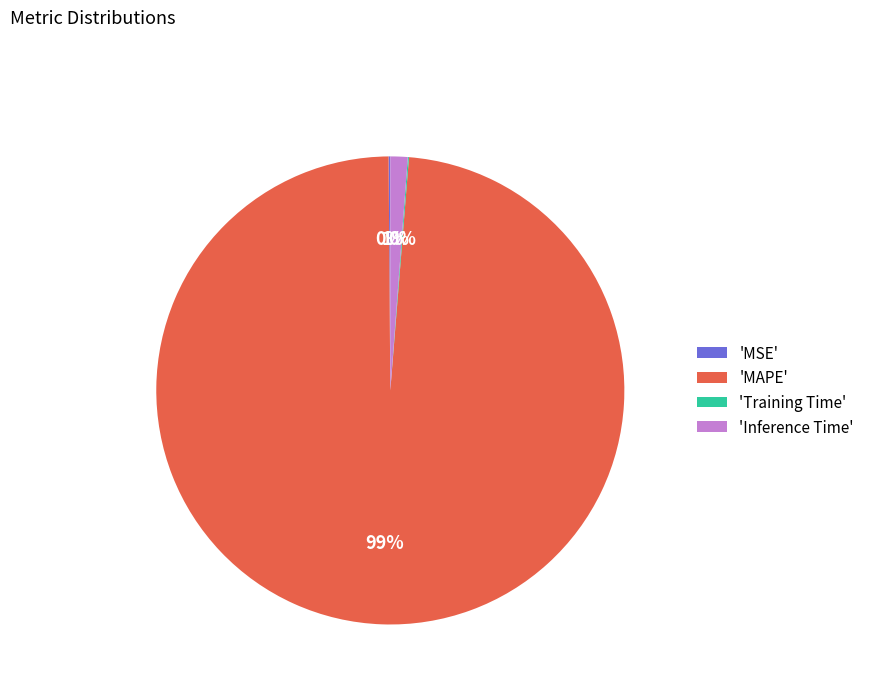

To the nearest percent, what is the average slice percentage?

25%